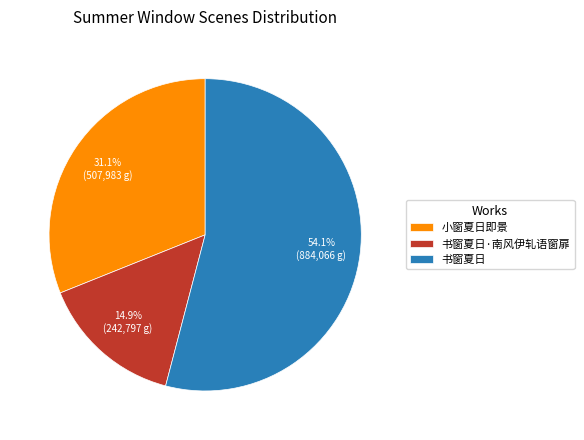

To the nearest percent, what is the difference between the 书窗夏日 and 小窗夏日即景 slice percentages?

23%